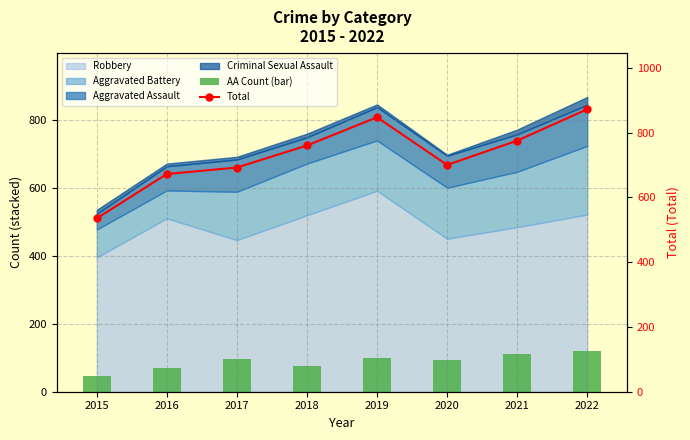

Reading right to left, extract all data points from this chart.

AA Count (bar): 121	110	94	98	77	95	71	46
Total: 872	775	700	847	760	692	672	535